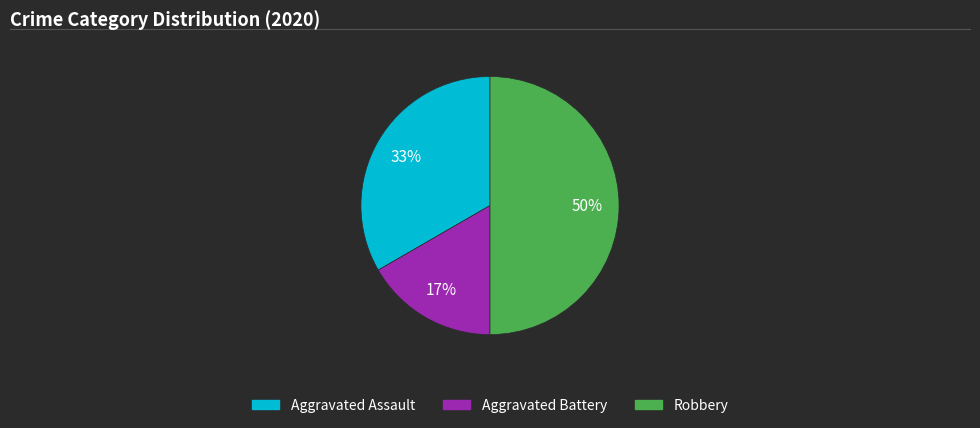

Between Aggravated Assault and Robbery, which is larger?

Robbery